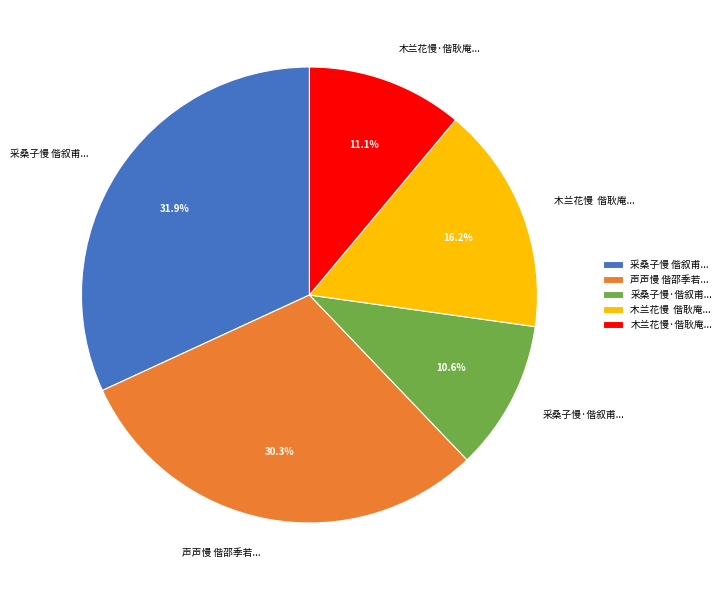

Which has a higher value, 声声慢 偕邵季若... or 木兰花慢 偕耿庵...?

声声慢 偕邵季若...